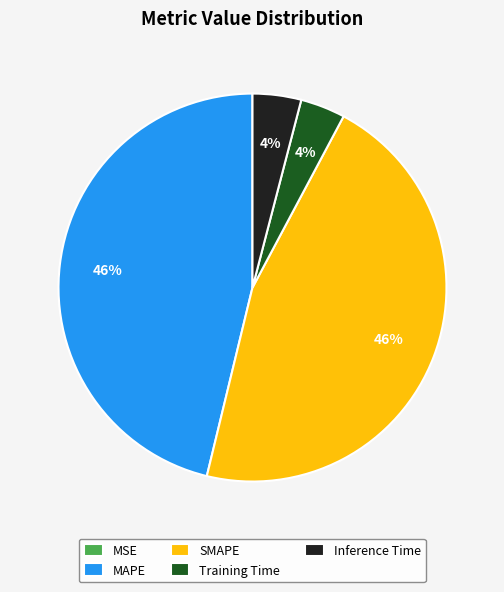

To the nearest percent, what is the combined percentage of SMAPE and Inference Time?

50%